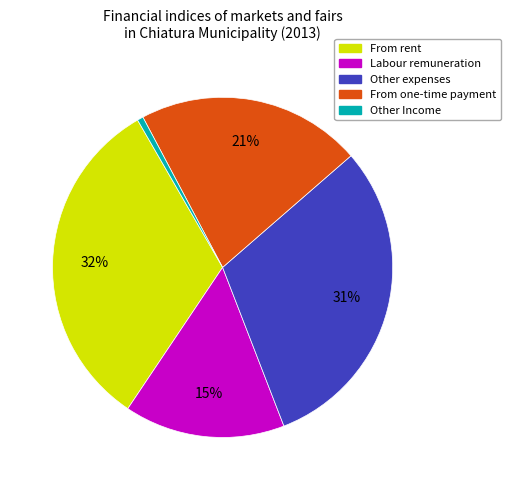

To the nearest percent, what is the average slice percentage?

20%